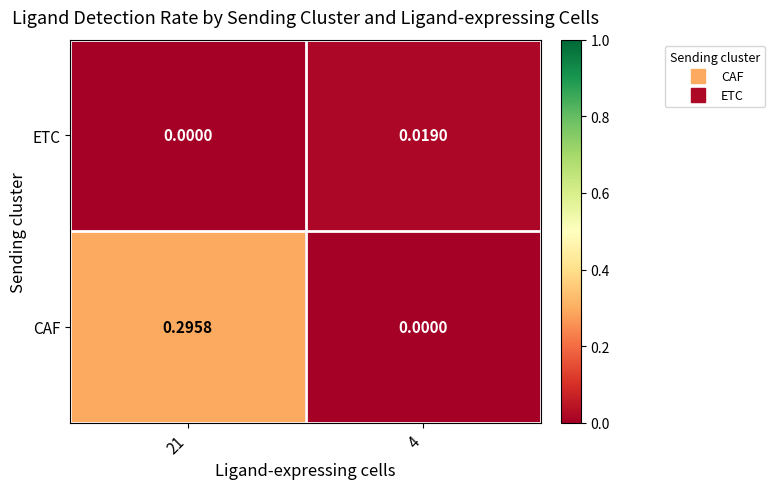

Which series has the widest spread of values?

CAF